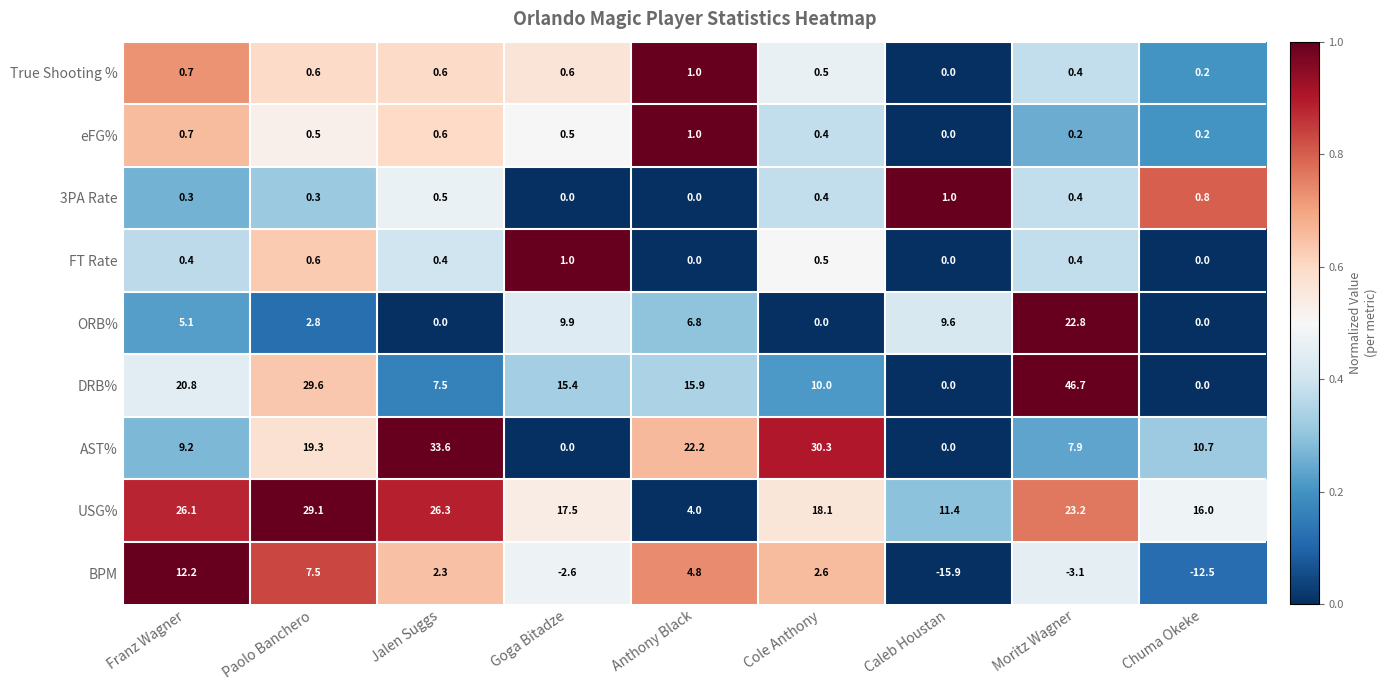

True or false: eFG% has a value of 0.4 at Caleb Houstan.

False